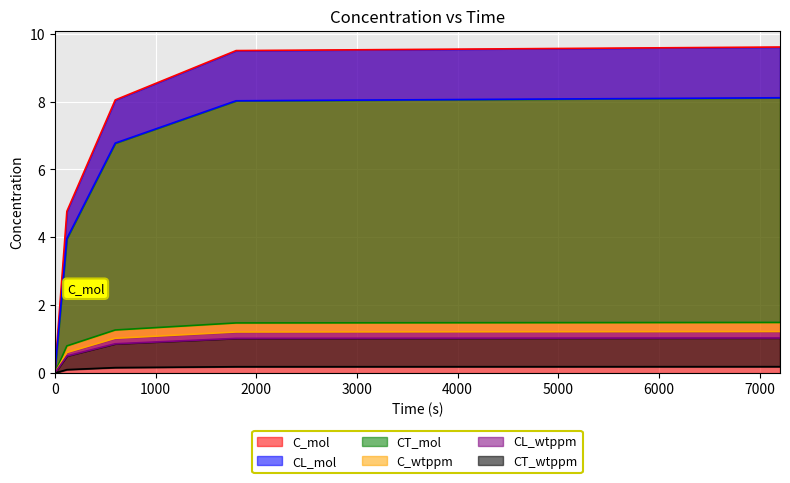

Which has a higher value, 600 or 7200?

7200